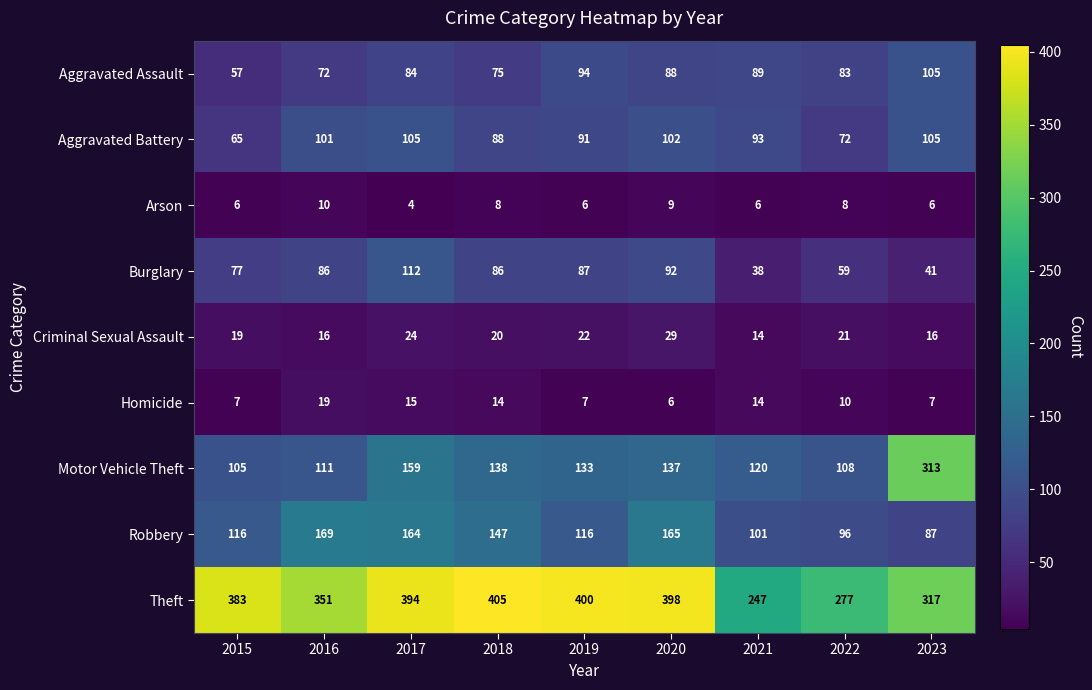

What is the difference between the second highest and minimum values in the Arson series?

5